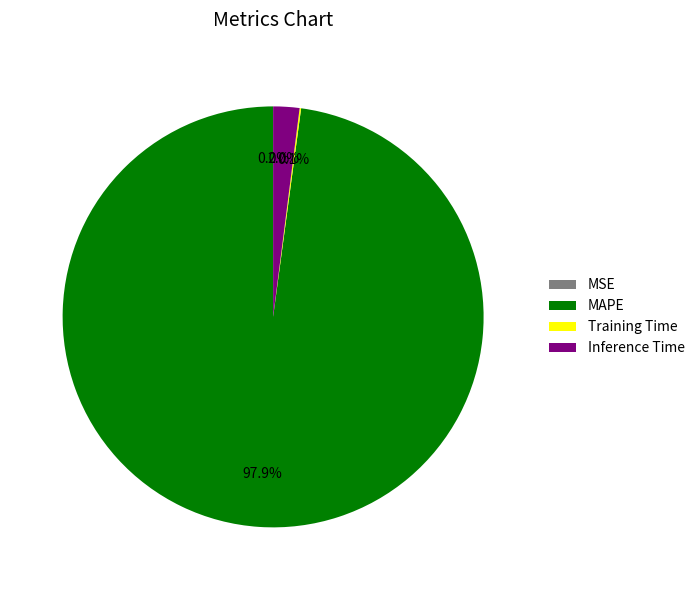

Does any single category account for the majority?

Yes